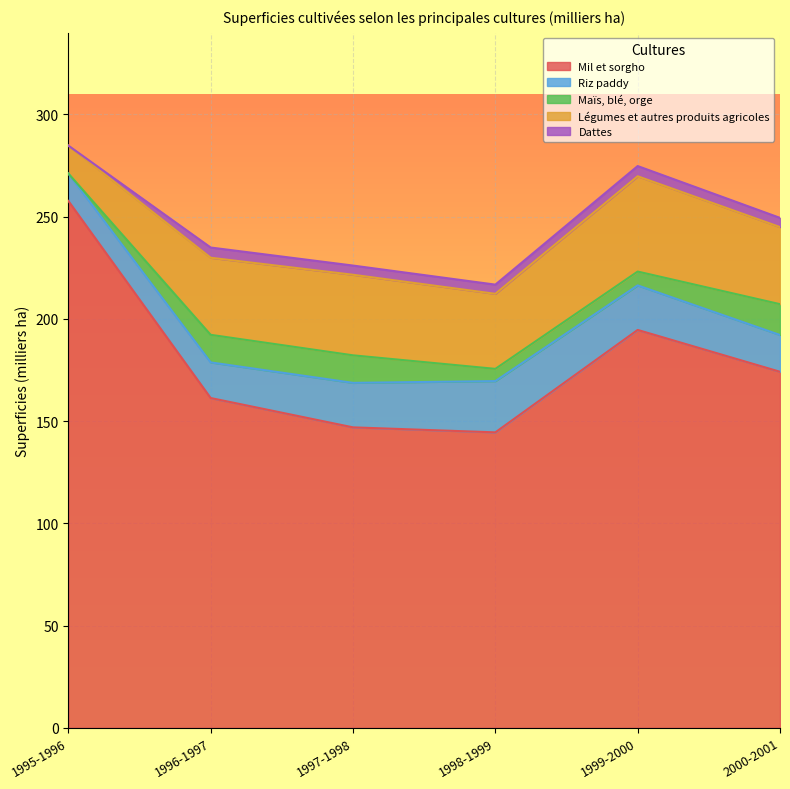

The Dattes series shows 4.5 at 1997-1998. True or false?

True